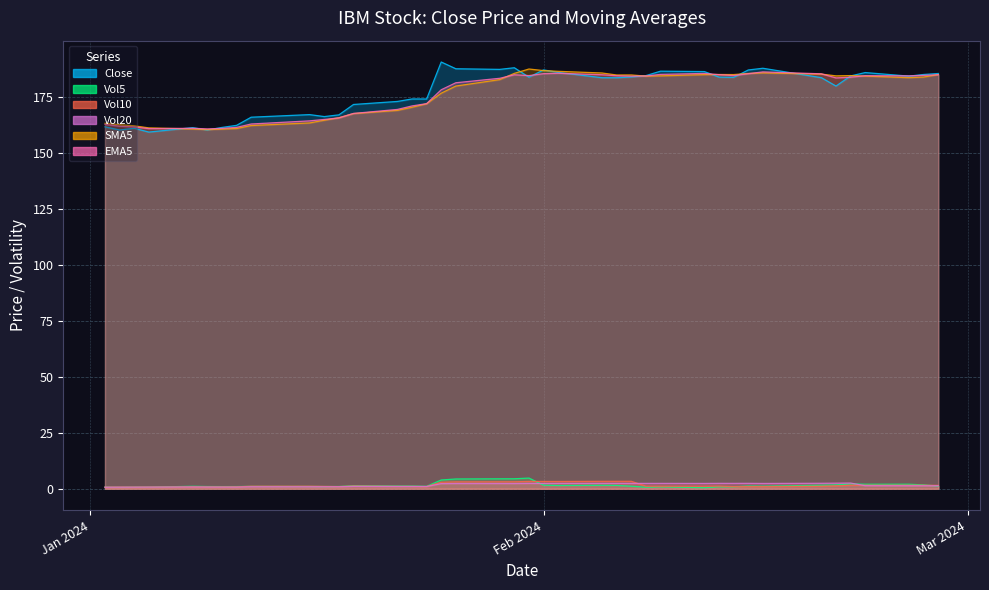

The value of EMA5 at 2024-02-02 is 185.4. True or false?

True